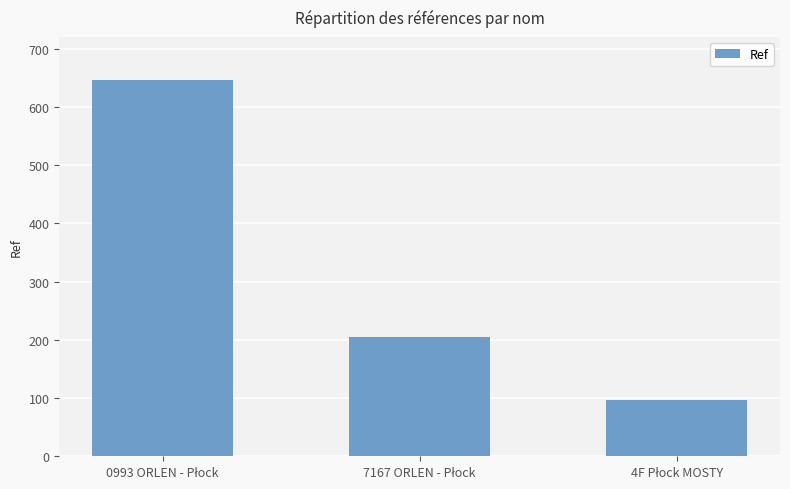

What is the difference between the maximum and minimum values?

549